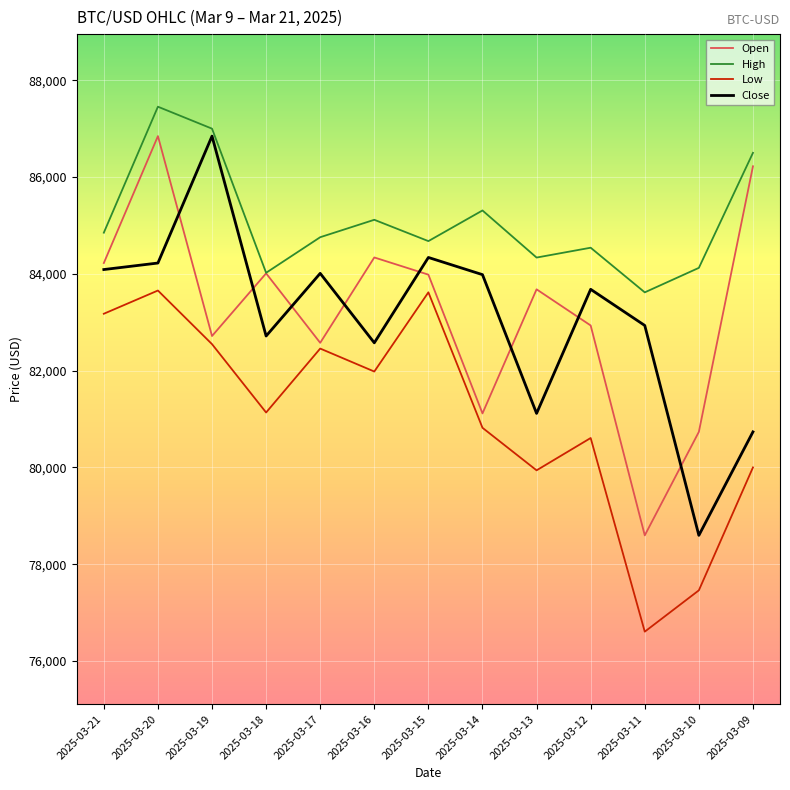

The Open series shows 83680.1 at 2025-03-13. True or false?

True